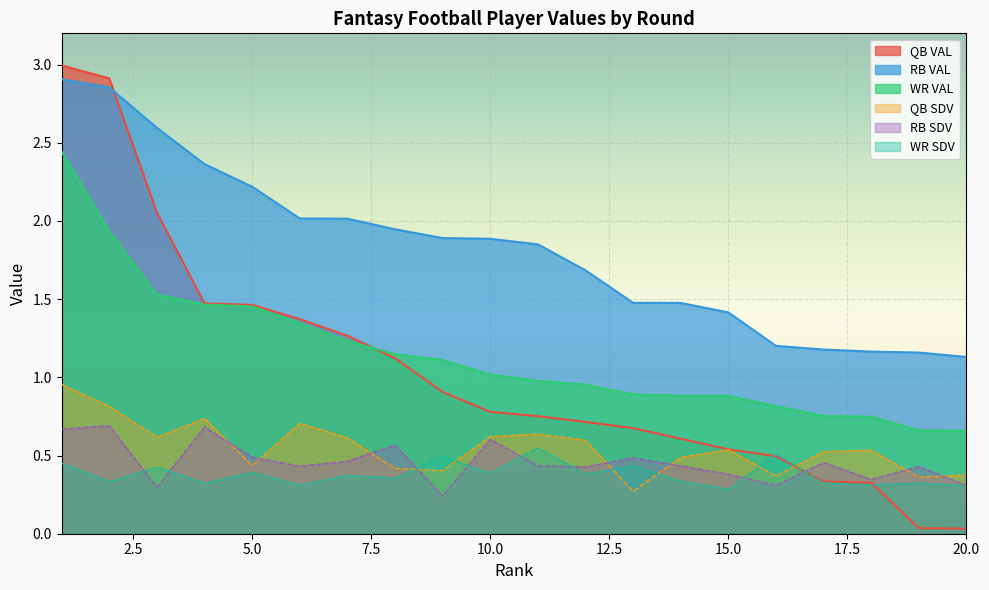

At how many categories does at least one series exceed 2?

7